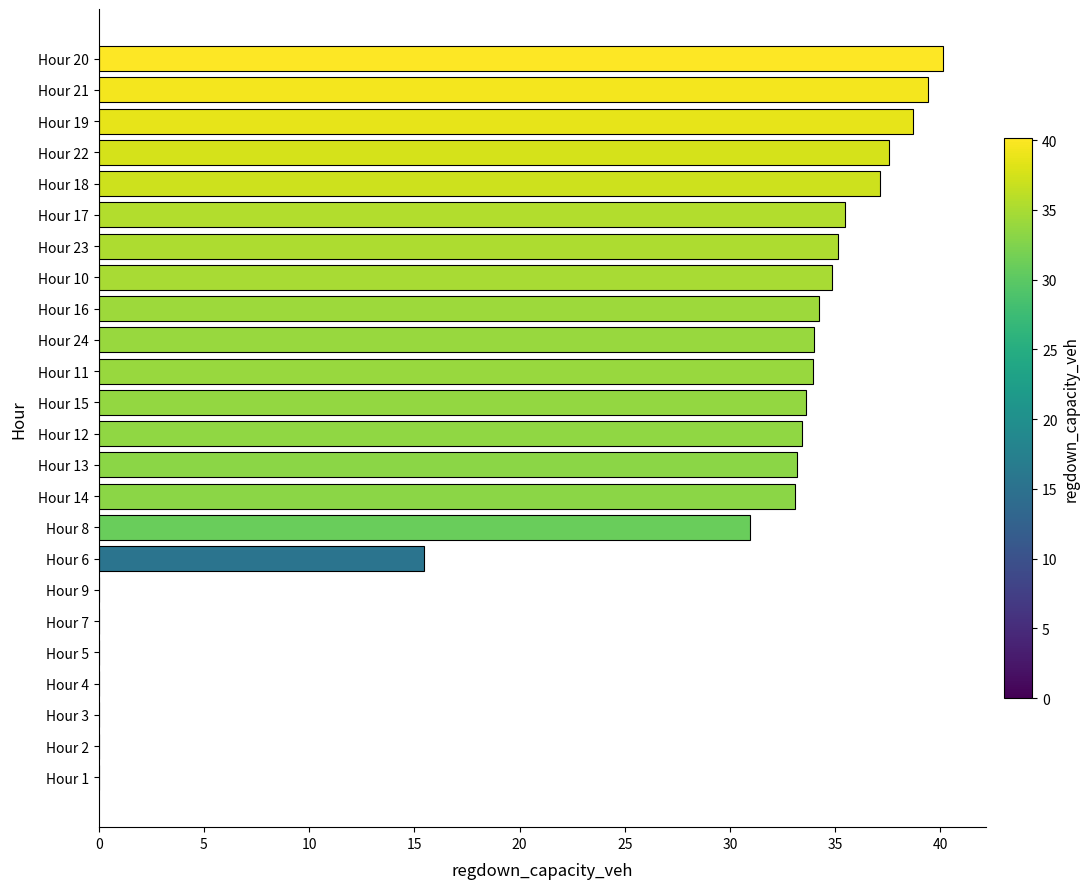

How many distinct data groups are displayed?

1